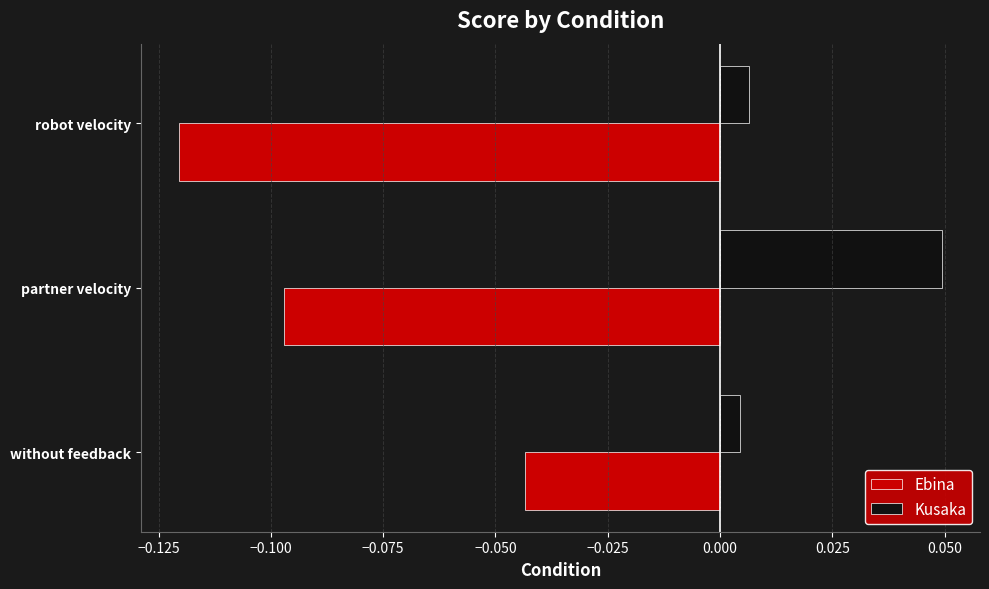

Which series has the largest total across all categories?

Kusaka